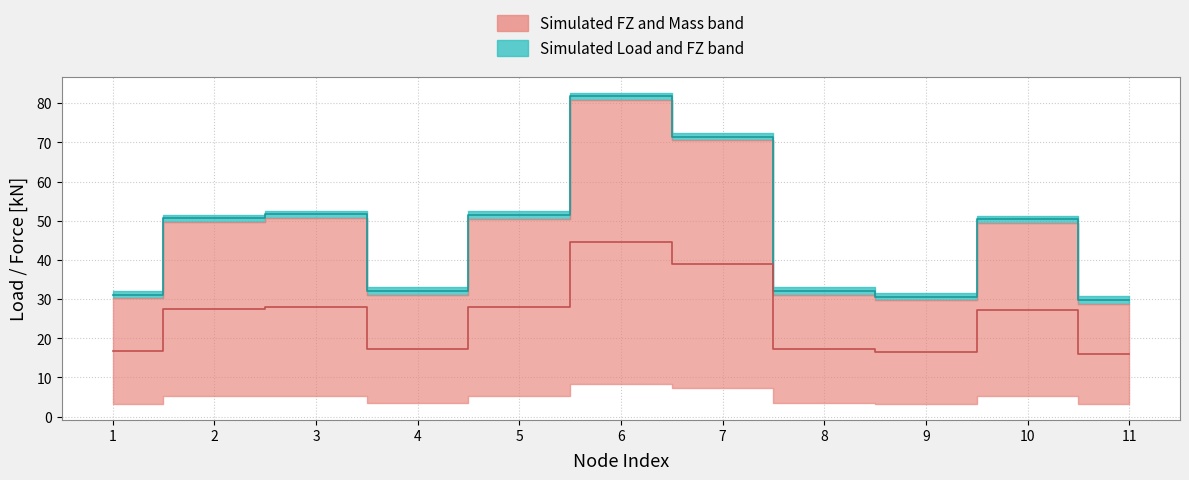

At which category does Salmon median reach its first local peak?

3